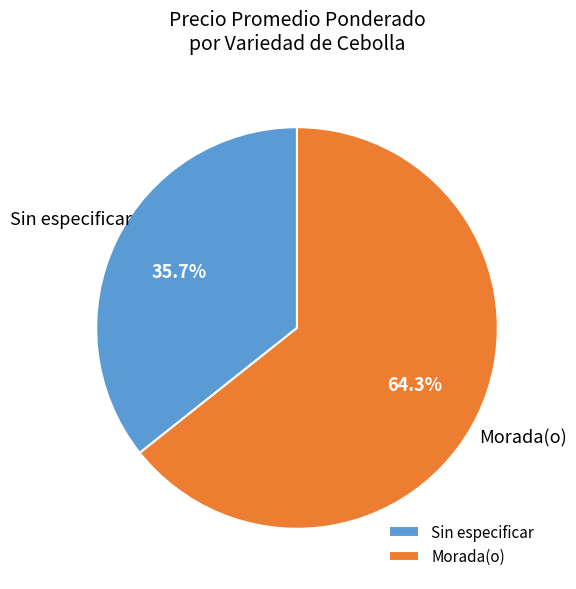

Is there a majority slice in this chart?

Yes